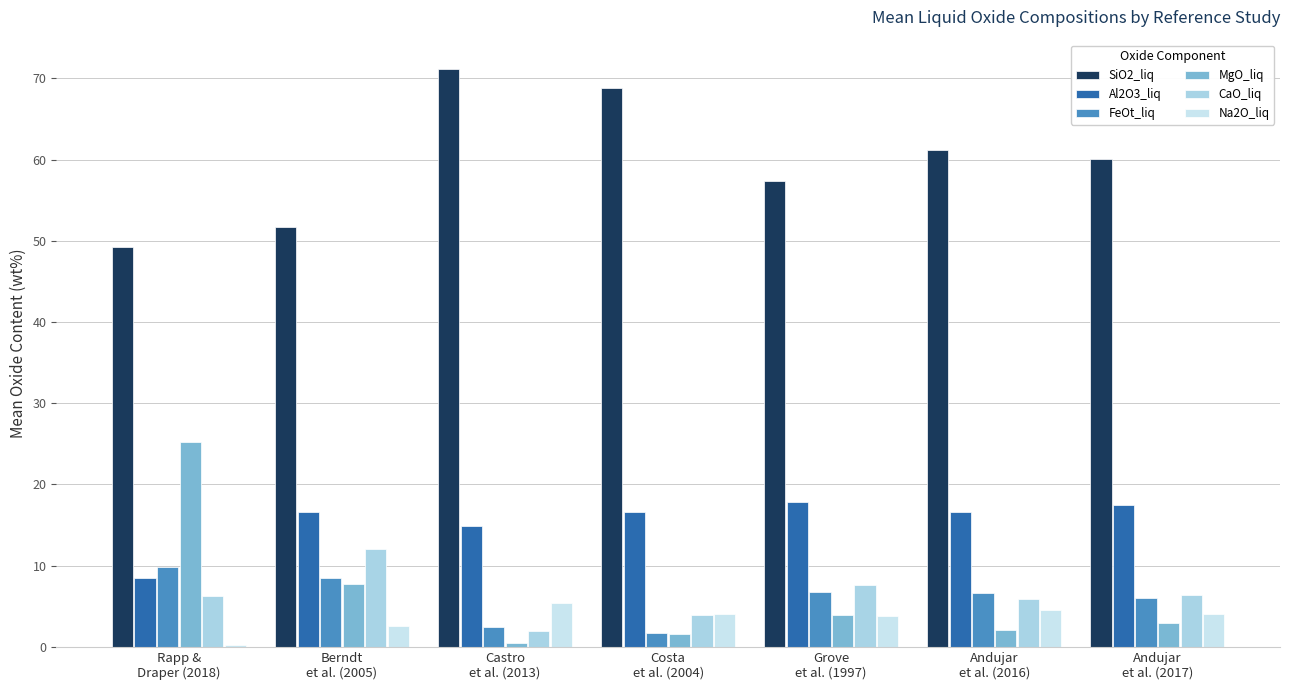

Reading right to left, transcribe all the data shown in this chart.

SiO2_liq: 60.1	61.2	57.4	68.8	71.2	51.6	49.2
Al2O3_liq: 17.5	16.6	17.8	16.6	14.9	16.6	8.4
FeOt_liq: 6.1	6.6	6.8	1.8	2.5	8.4	9.8
MgO_liq: 3.0	2.1	3.9	1.6	0.4	7.7	25.2
CaO_liq: 6.4	5.9	7.7	4.0	2.0	12.0	6.2
Na2O_liq: 4.0	4.6	3.8	4.0	5.4	2.6	0.2